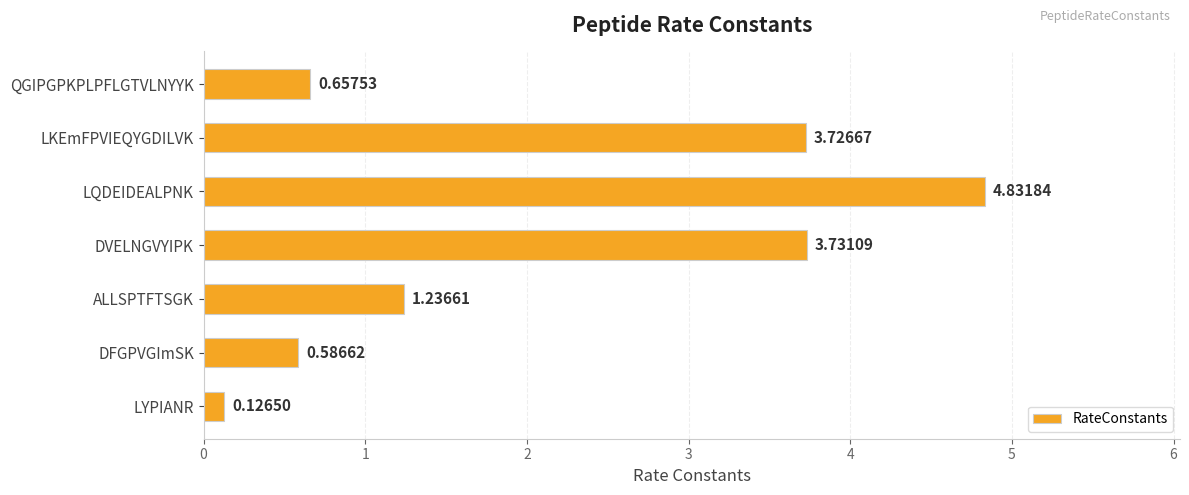

At which label is the value closest to 2?

ALLSPTFTSGK